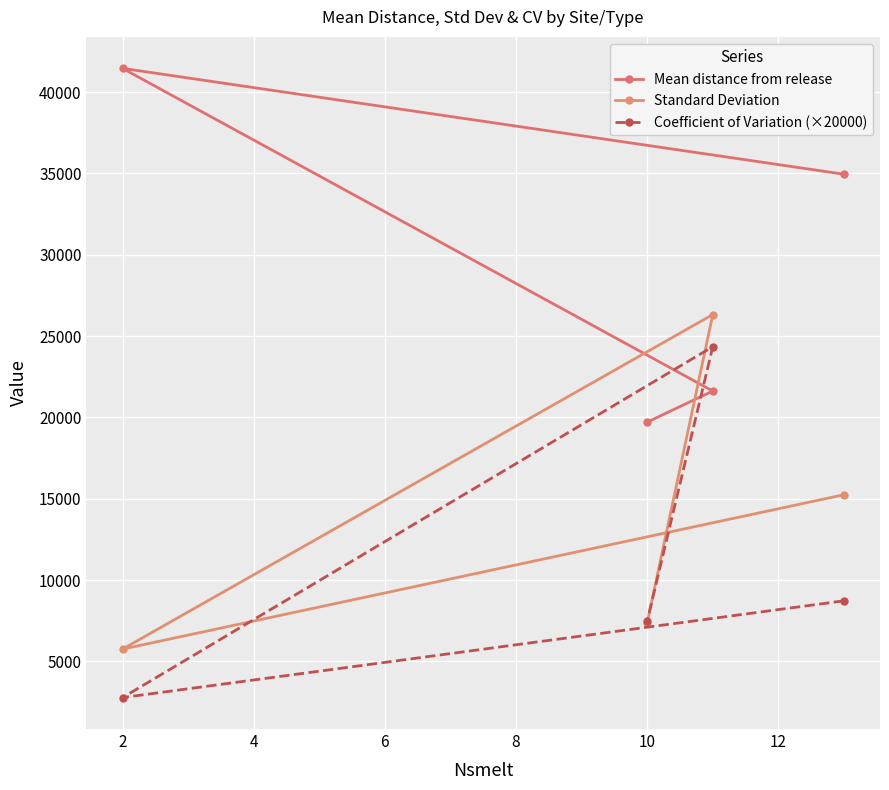

Is the value of Mean distance from release at 2 greater than the value of Standard Deviation at 0?

Yes